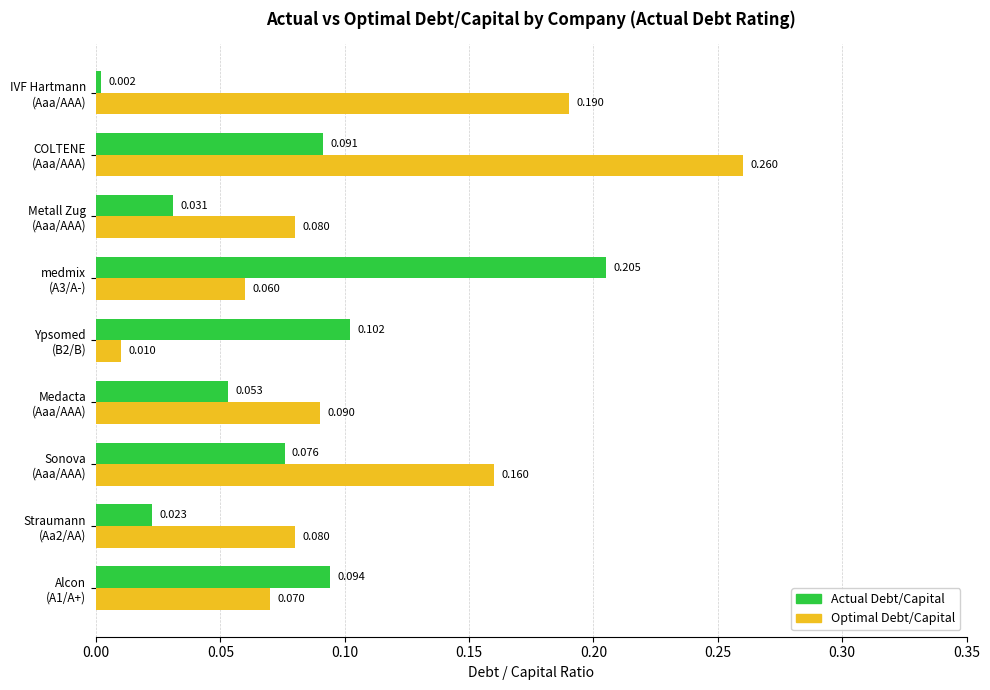

Which series has the widest spread of values?

Optimal Debt/Capital